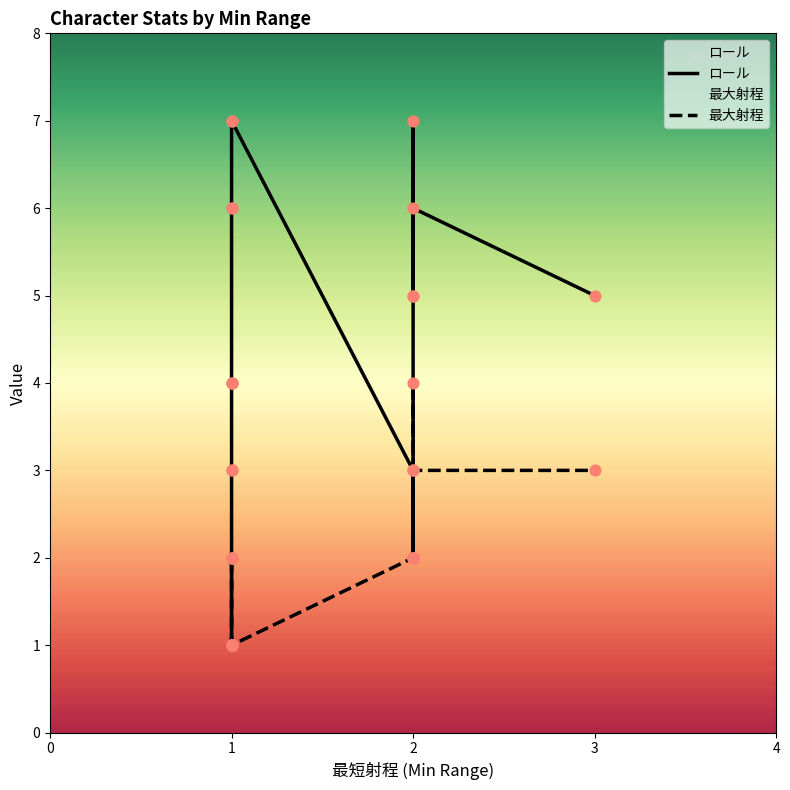

Which series contains the highest Y value?

ロール